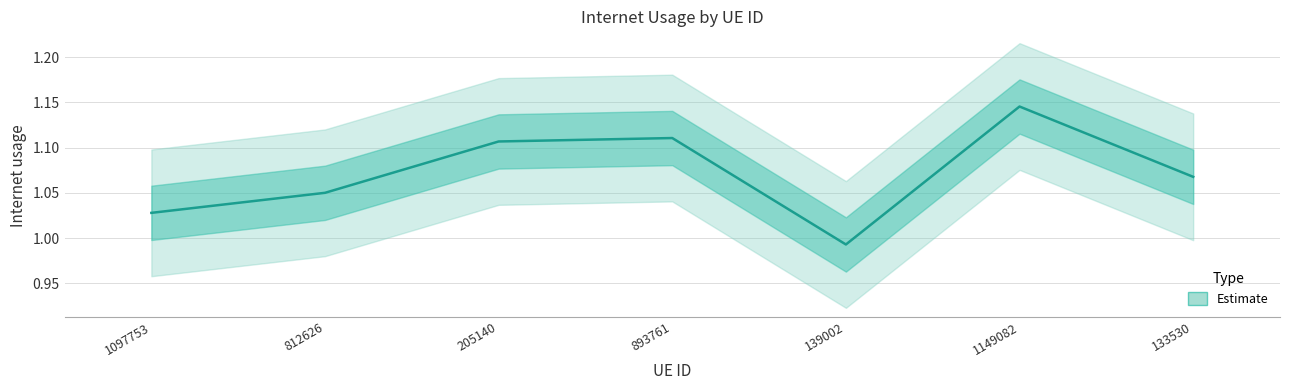

How many values are below 1?

1